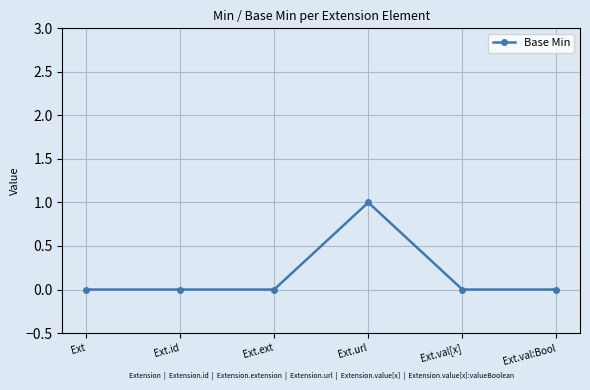

How many categories are shown in the chart?

6